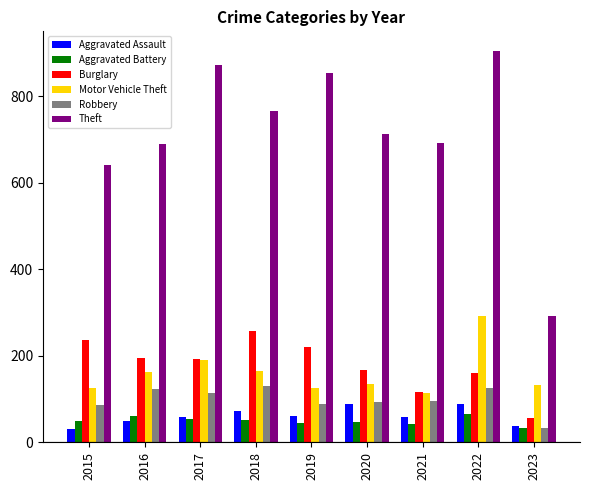

What is the spread (max minus min) of values at 2015?

610